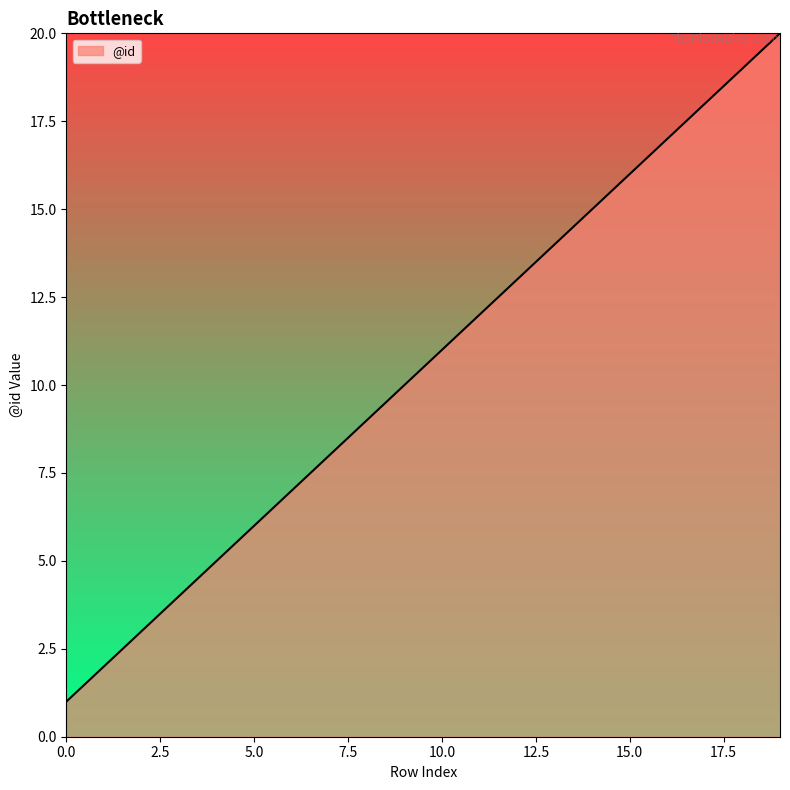

What is the smallest value displayed?

1